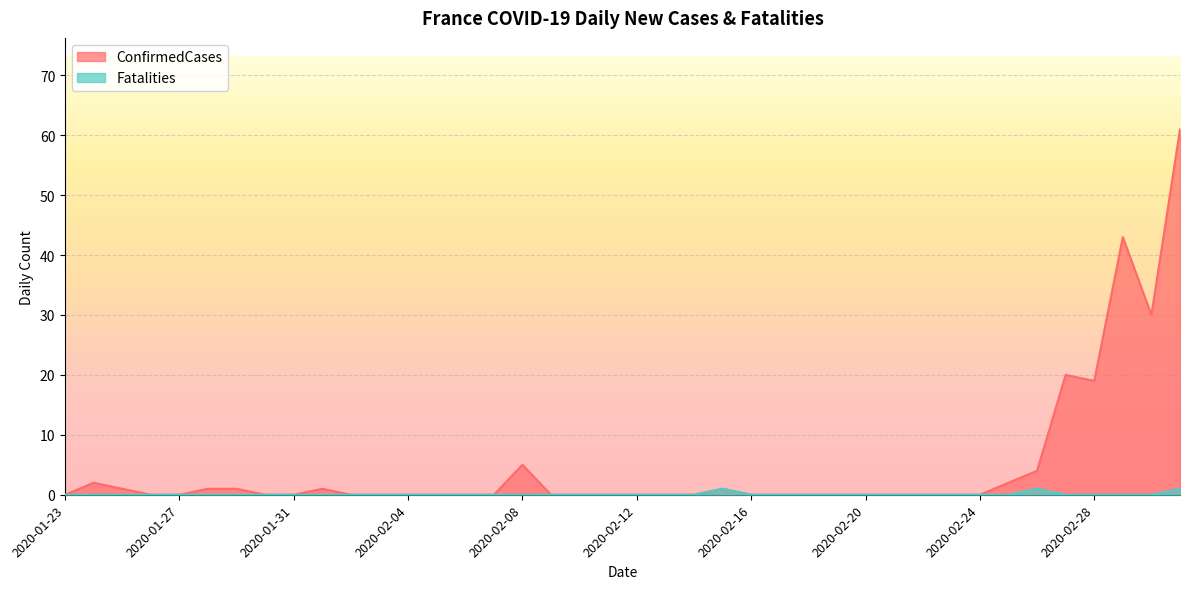

Which category has the lowest value across all series?

2020-01-23